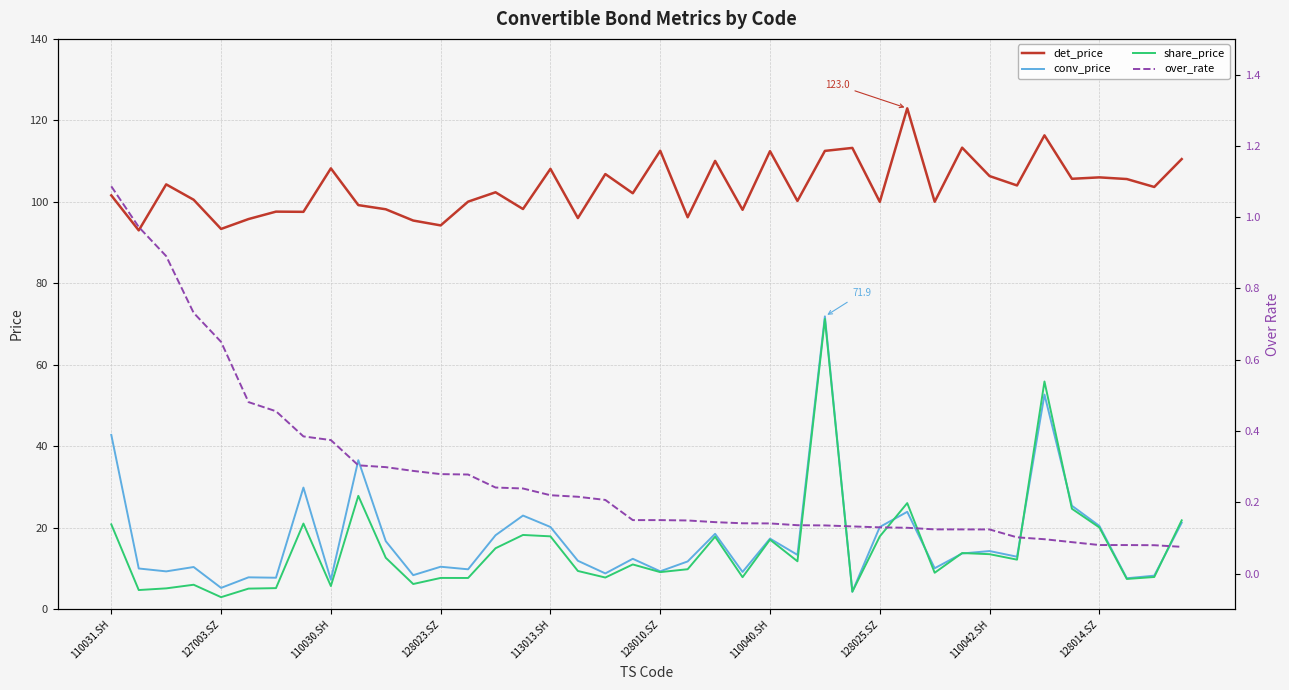

True or false: det_price has a value of 94.2 at 128023.SZ.

True